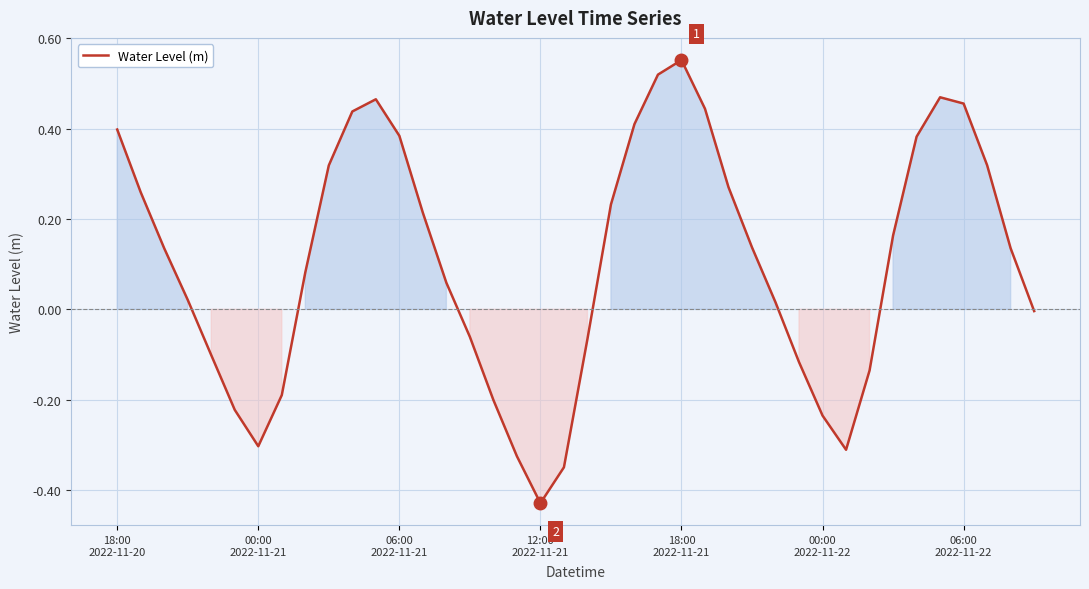

What is the difference between the maximum and minimum values?

1.0